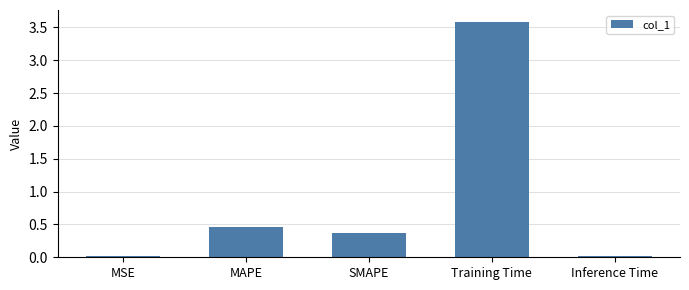

What is the label of the 1st bar from the left?

MSE